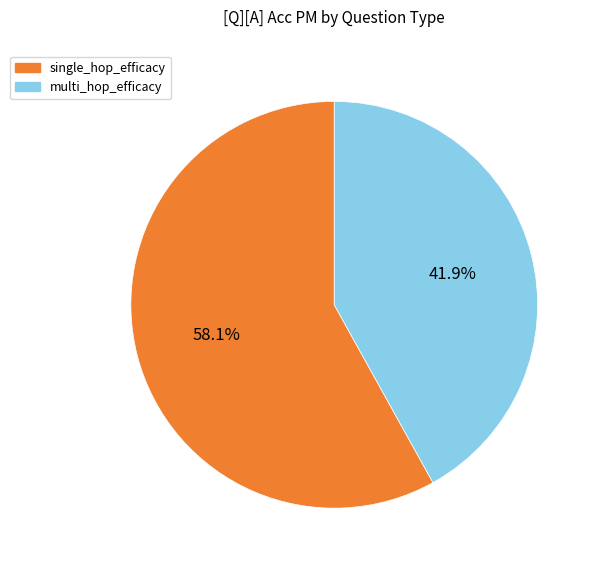

Which has a higher value, multi_hop_efficacy or single_hop_efficacy?

single_hop_efficacy